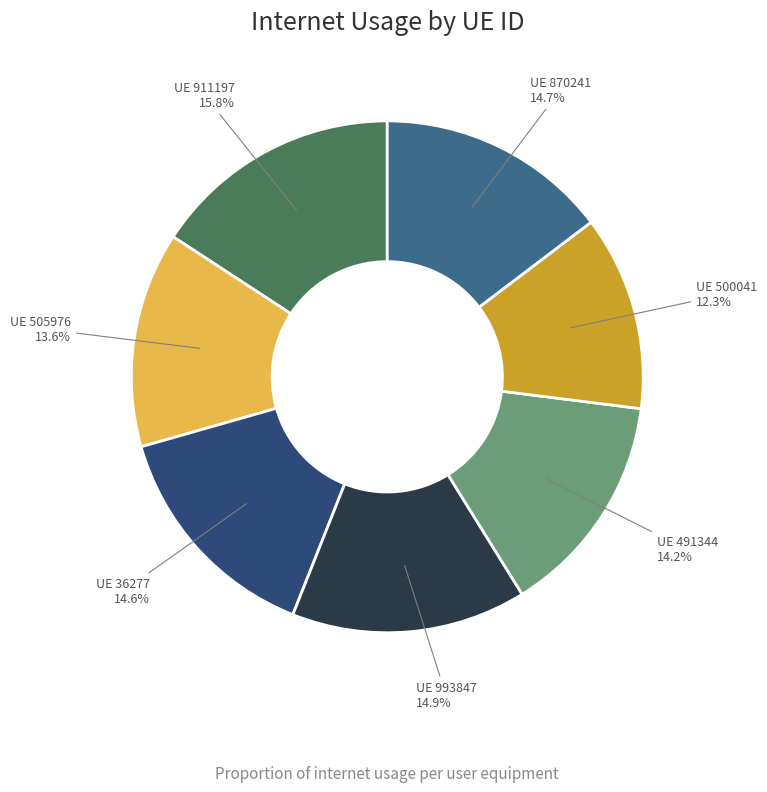

To the nearest percent, what is the average slice percentage?

14%